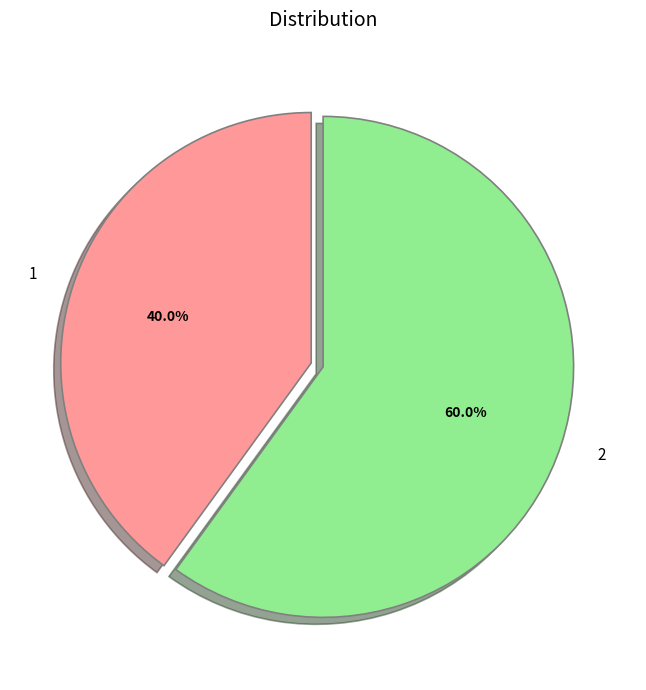

What is the total percentage of 1 and 2?

100.0%